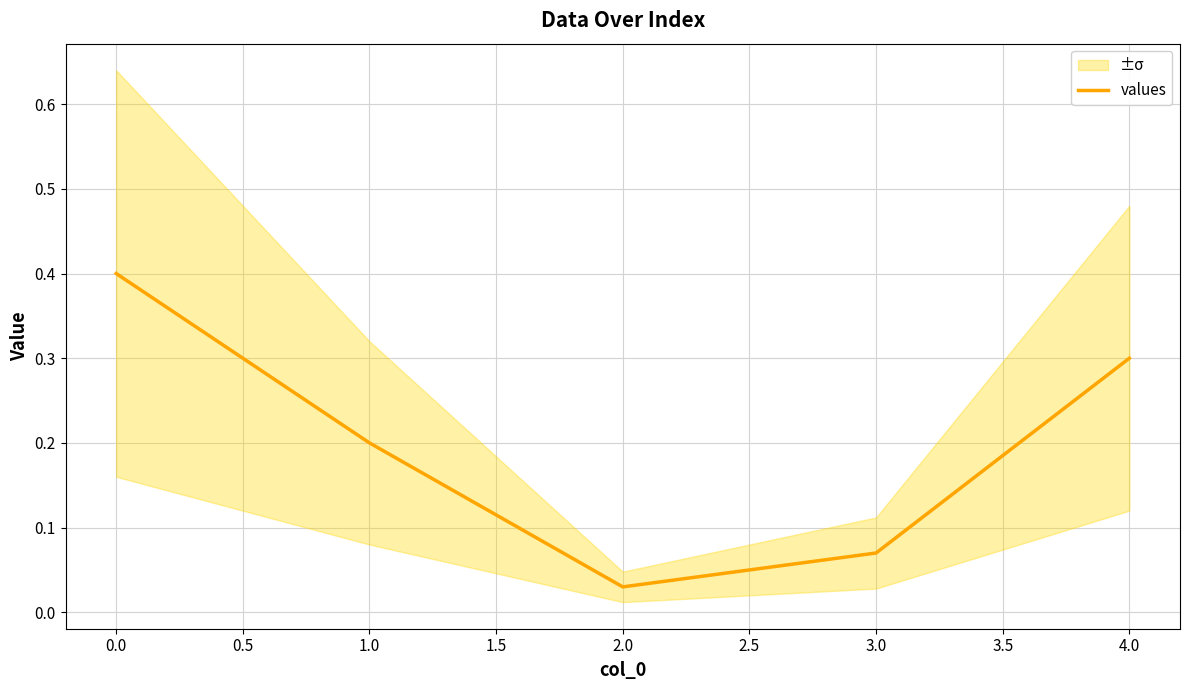

What is the sum of all values?

1.0